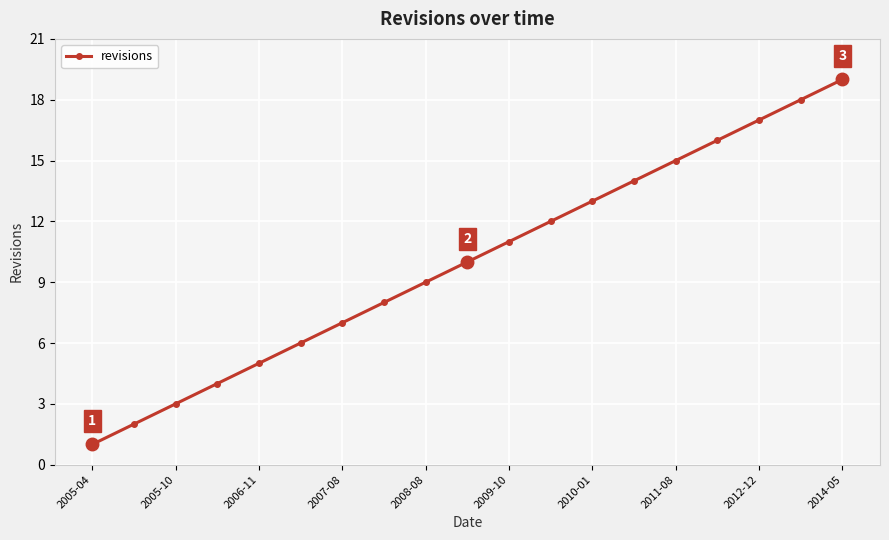

What is the difference between the second highest and second lowest values?

16